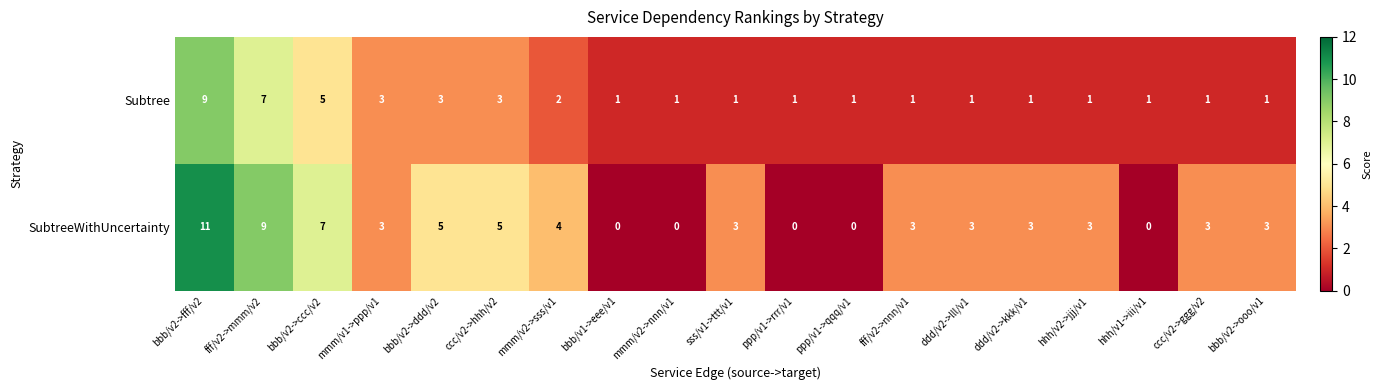

Is it true that SubtreeWithUncertainty equals 0 at ppp/v1->rrr/v1?

True